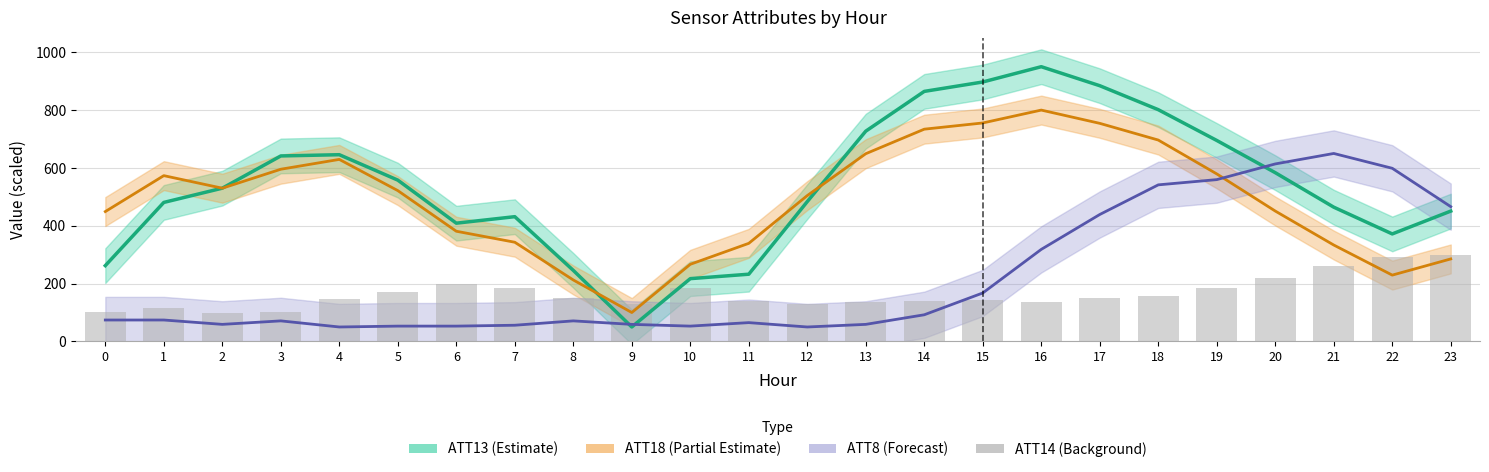

What is the difference between the maximum and minimum values in the ATT13 (scaled) series?

900.0